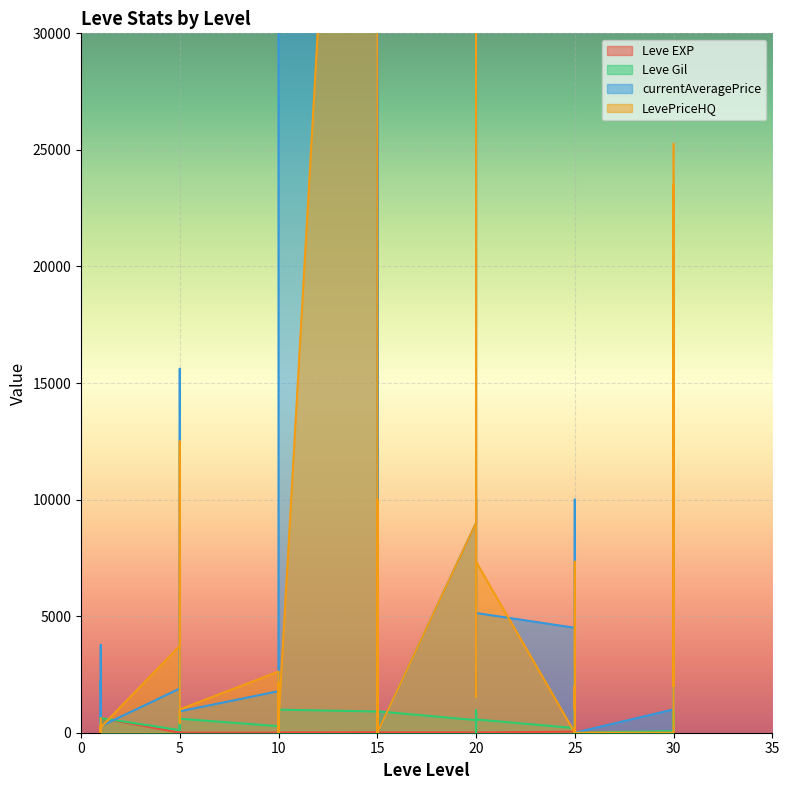

How many interior local peaks does the Leve EXP series have?

11